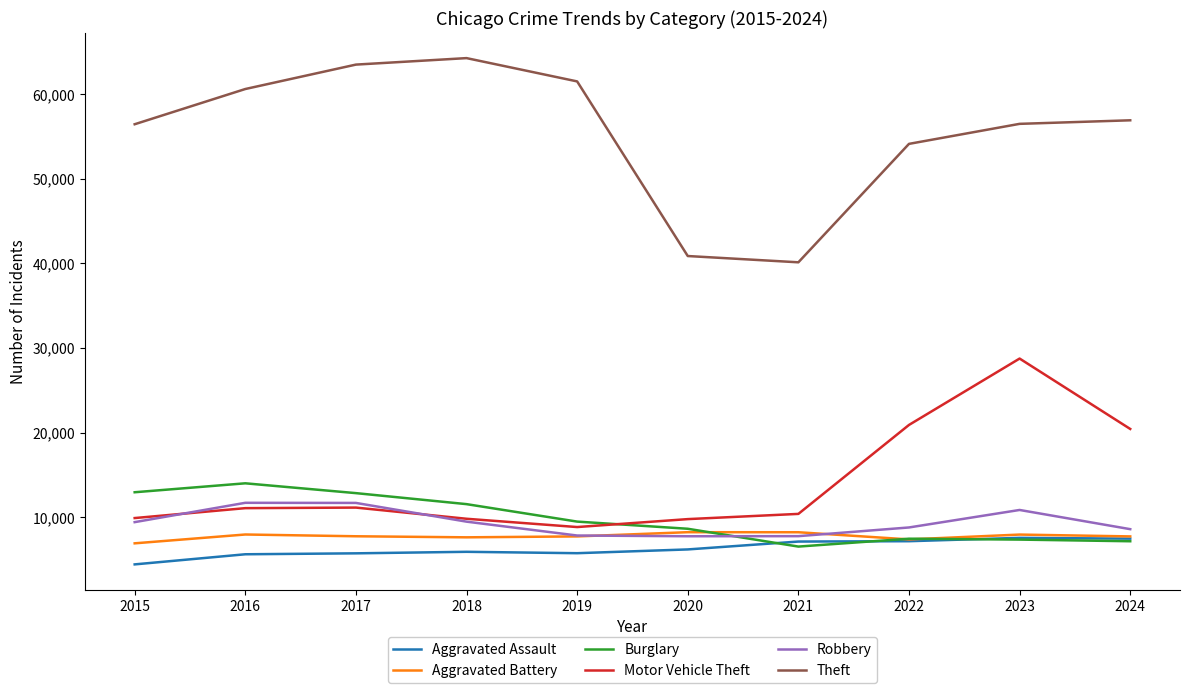

The value of Motor Vehicle Theft at 2021 is 3434. True or false?

False